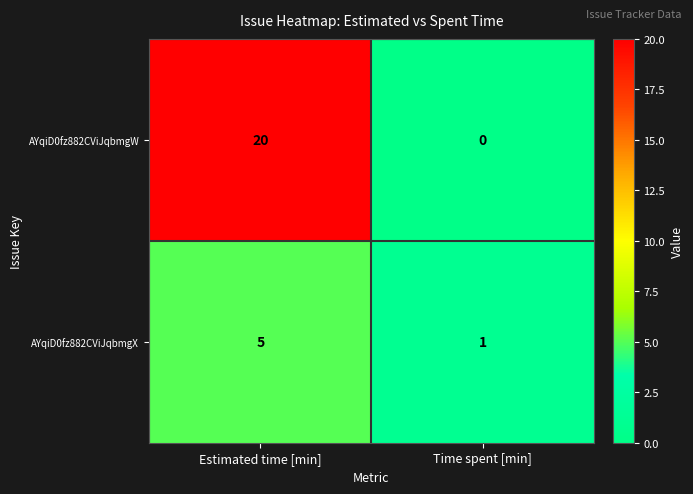

Which label corresponds to the largest value in the chart?

Estimated time [min]